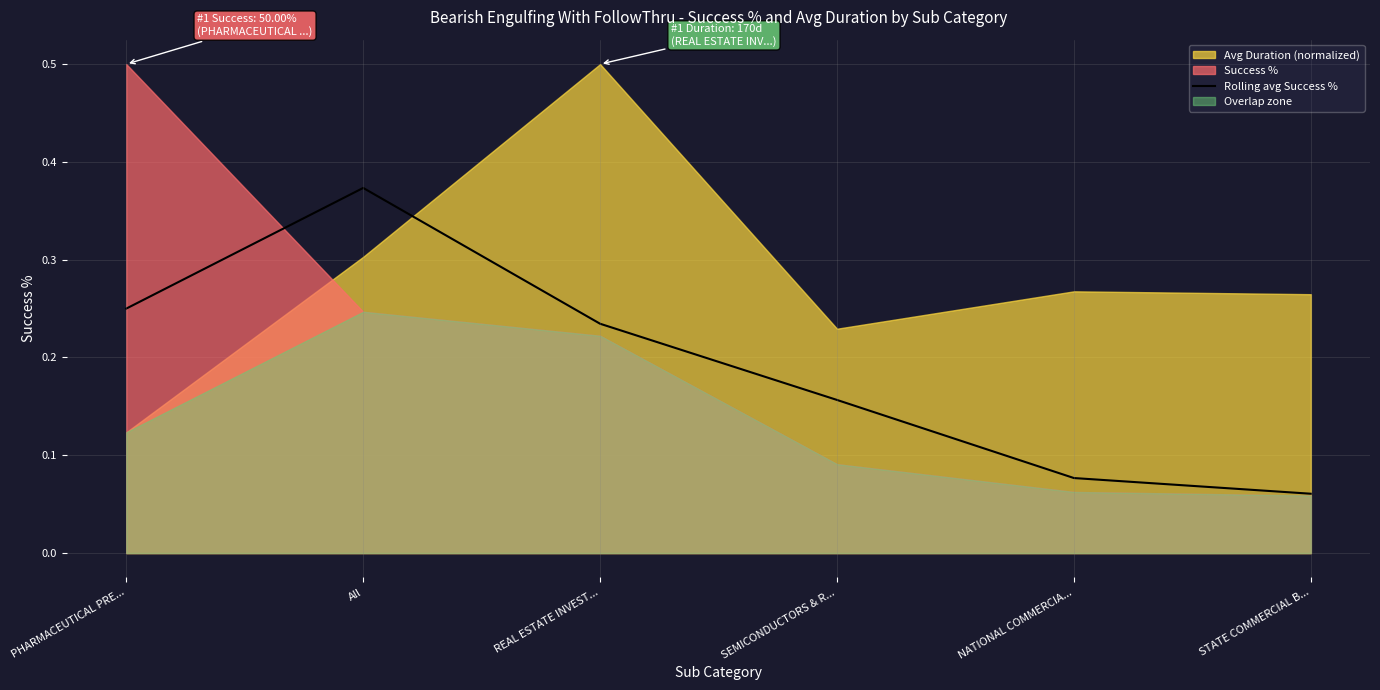

Rank the categories by Rolling avg Success % value from lowest to highest.

STATE COMMERCIAL B..., NATIONAL COMMERCIA..., SEMICONDUCTORS & R..., REAL ESTATE INVEST..., PHARMACEUTICAL PRE..., All